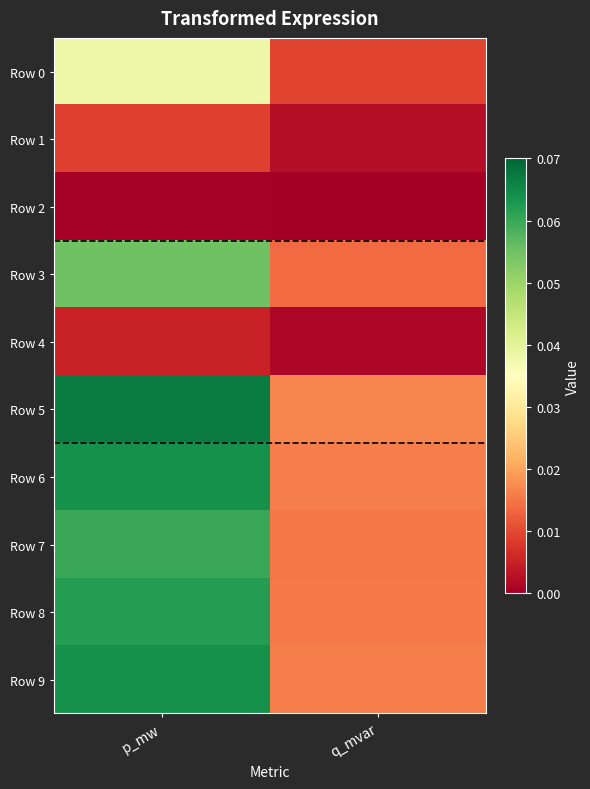

At how many categories does at least one series exceed 0?

2